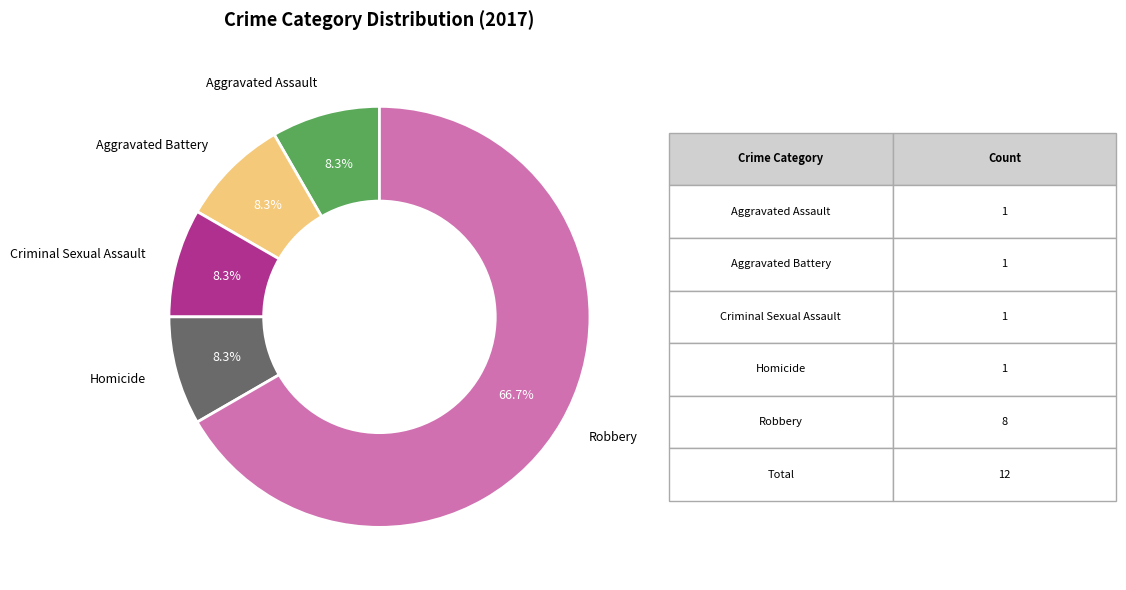

Do Homicide and Criminal Sexual Assault together represent more than half of the pie?

No